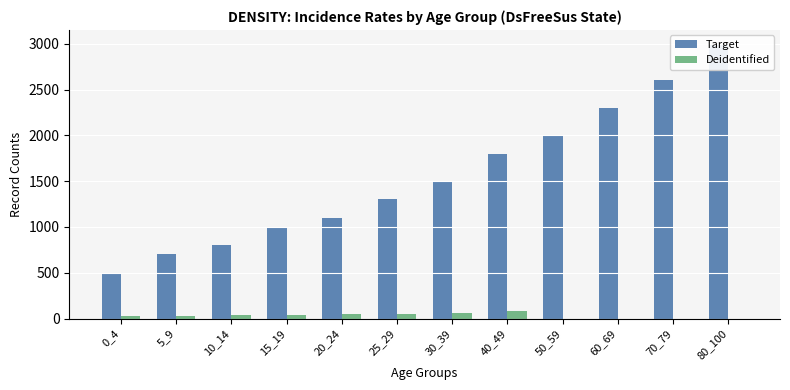

What value does the Target series have at 0_4?

500.0